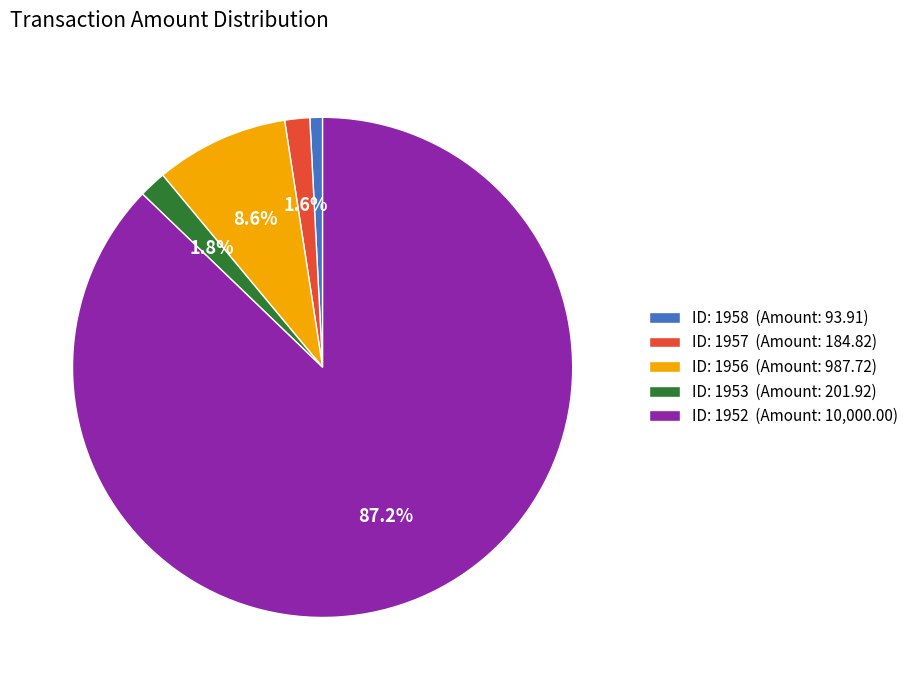

Which category accounts for the majority?

ID: 1952 (Amount: 10,000.00)